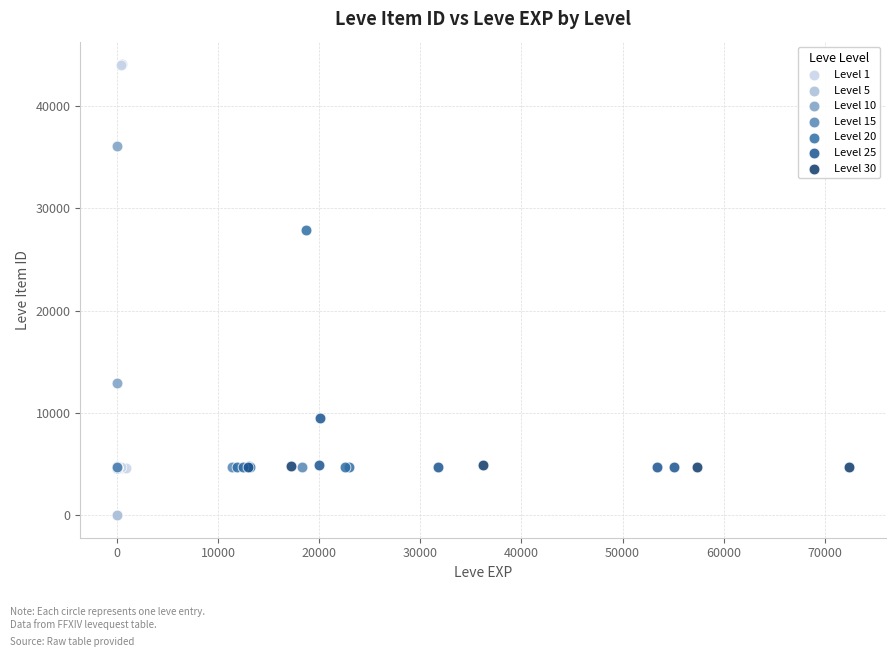

Which series reaches the maximum Y coordinate?

Level 1